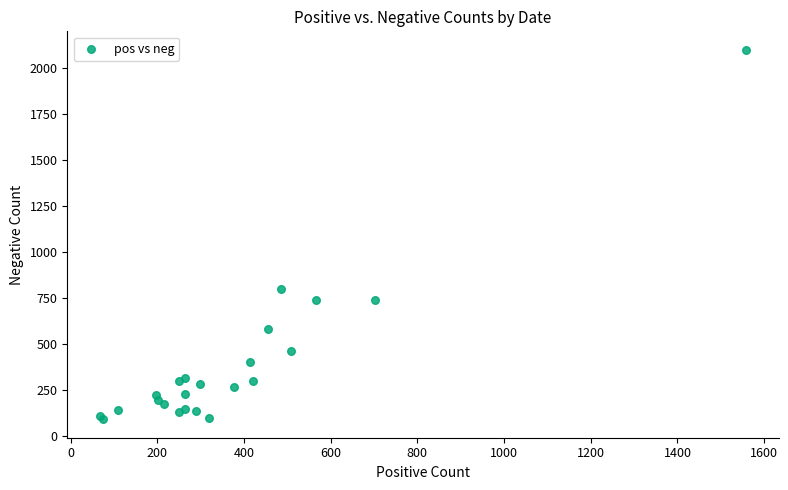

What Y value in the scatter plot is closest to 1096?

799